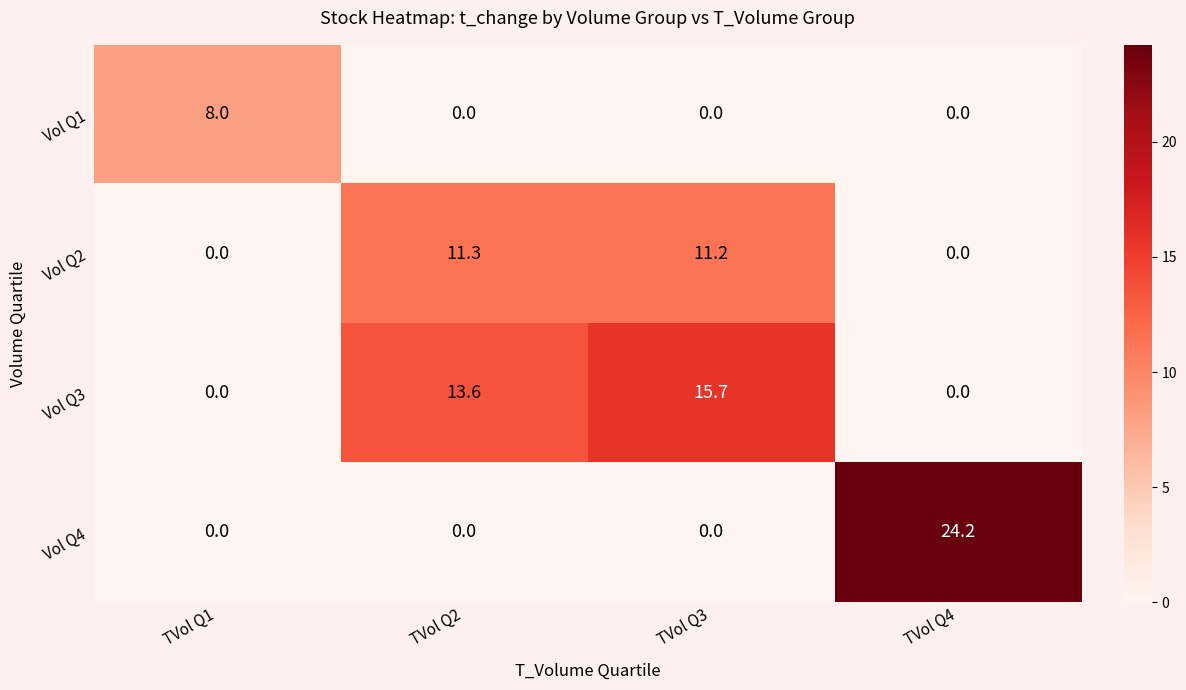

At how many categories does at least one series exceed 14?

2